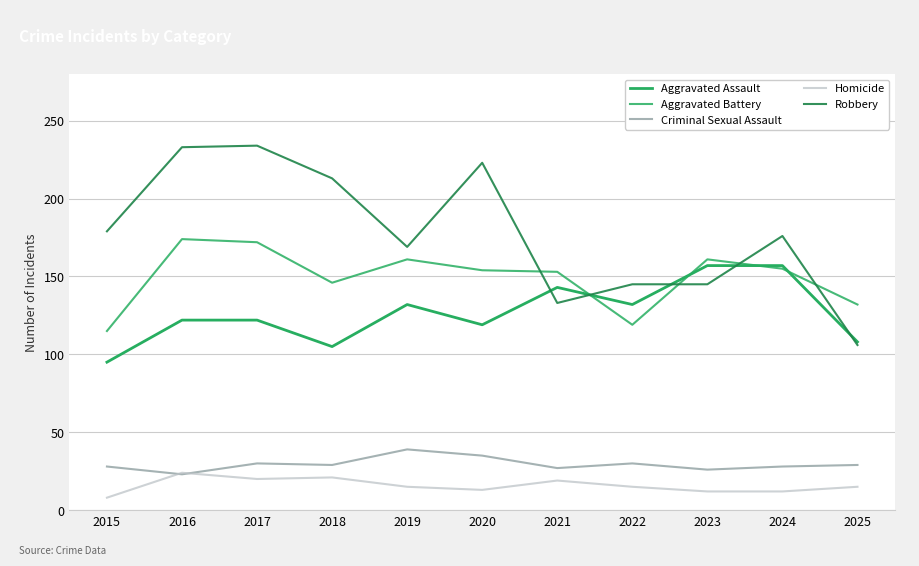

Does the chart have visible grid lines?

Yes